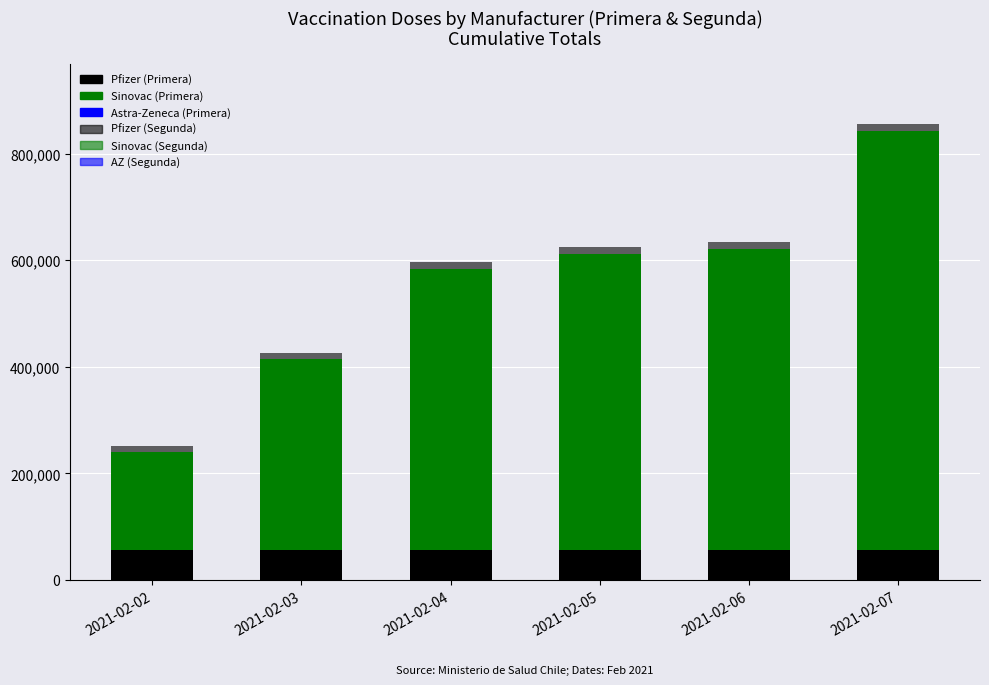

Does the chart contain stacked bars?

Yes